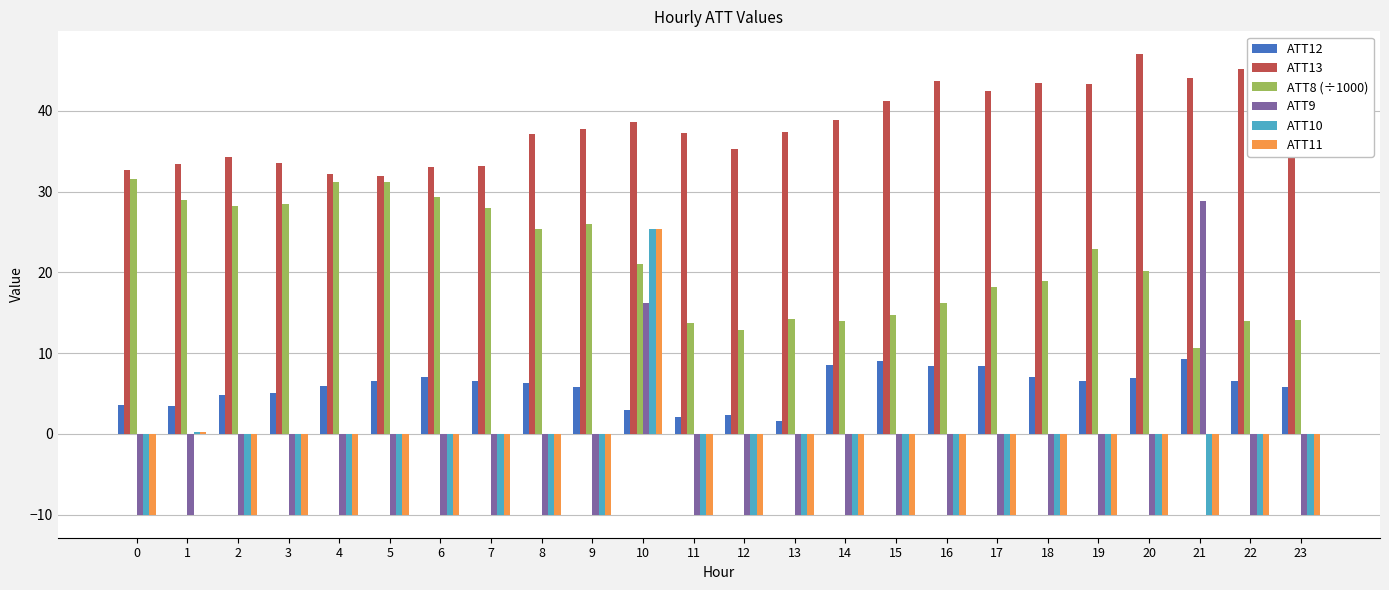

Which series has the largest total across all categories?

ATT13